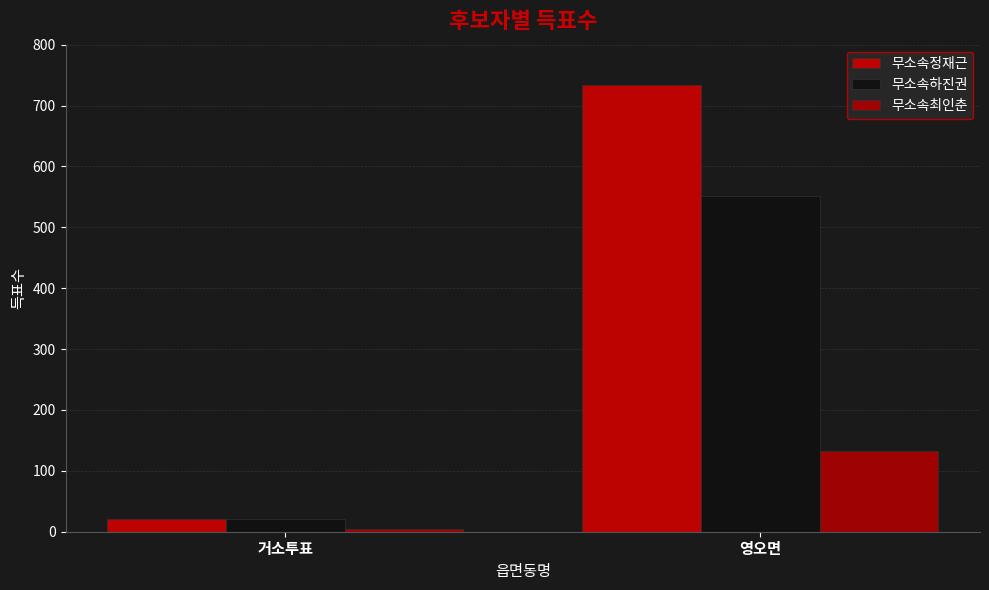

What is the label of the 1st bar from the right?

영오면